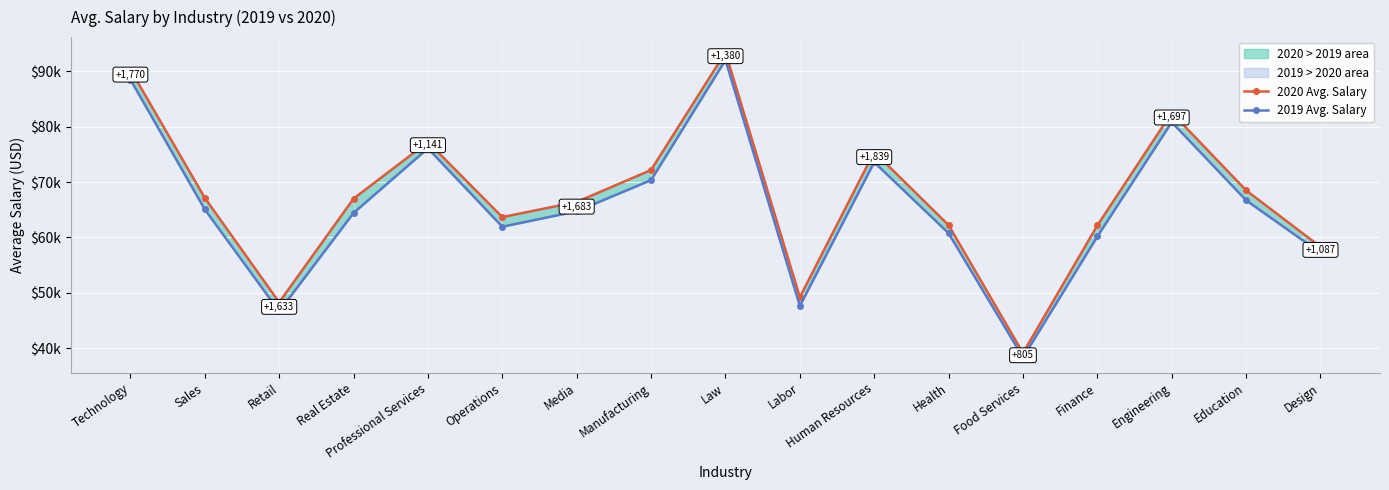

What is the label of the 7th point from the left?

Media